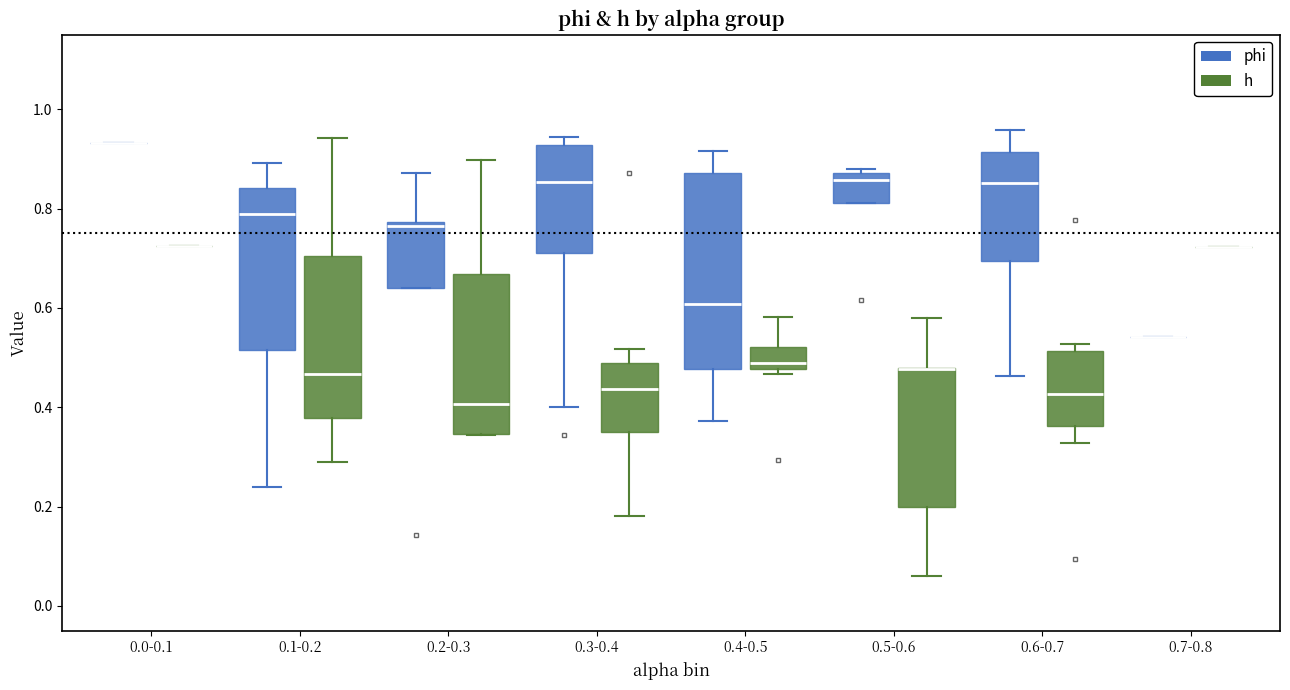

Reading left to right, read every box against the y-axis: the position of its median line, the range the box covers, and the ends of its whiskers. The values are not printed on the chart, so give them approximately, as read against the axis.

0.0-0.1 (phi): box collapsed to a line at 0.94, whiskers 0.94 to 0.94
0.0-0.1 (h): box collapsed to a line at 0.72, whiskers 0.72 to 0.72
0.1-0.2 (phi): median 0.80, box 0.52 to 0.84, whiskers 0.24 to 0.90
0.1-0.2 (h): median 0.46, box 0.38 to 0.70, whiskers 0.28 to 0.94
0.2-0.3 (phi): median 0.76, box 0.64 to 0.78, whiskers 0.64 to 0.88
0.2-0.3 (h): median 0.40, box 0.34 to 0.66, whiskers 0.34 to 0.90
0.3-0.4 (phi): median 0.86, box 0.70 to 0.92, whiskers 0.40 to 0.94
0.3-0.4 (h): median 0.44, box 0.36 to 0.50, whiskers 0.18 to 0.52
0.4-0.5 (phi): median 0.60, box 0.48 to 0.88, whiskers 0.38 to 0.92
0.4-0.5 (h): median 0.50, box 0.48 to 0.52, whiskers 0.46 to 0.58
0.5-0.6 (phi): median 0.86, box 0.82 to 0.88, whiskers 0.82 to 0.88 (just above the box's upper edge)
0.5-0.6 (h): median 0.48 (drawn on the box's upper edge), box 0.20 to 0.48, whiskers 0.06 to 0.58
0.6-0.7 (phi): median 0.86, box 0.70 to 0.92, whiskers 0.46 to 0.96
0.6-0.7 (h): median 0.42, box 0.36 to 0.52, whiskers 0.32 to 0.52 (just above the box's upper edge)
0.7-0.8 (phi): box collapsed to a line at 0.54, whiskers 0.54 to 0.54
0.7-0.8 (h): box collapsed to a line at 0.72, whiskers 0.72 to 0.72